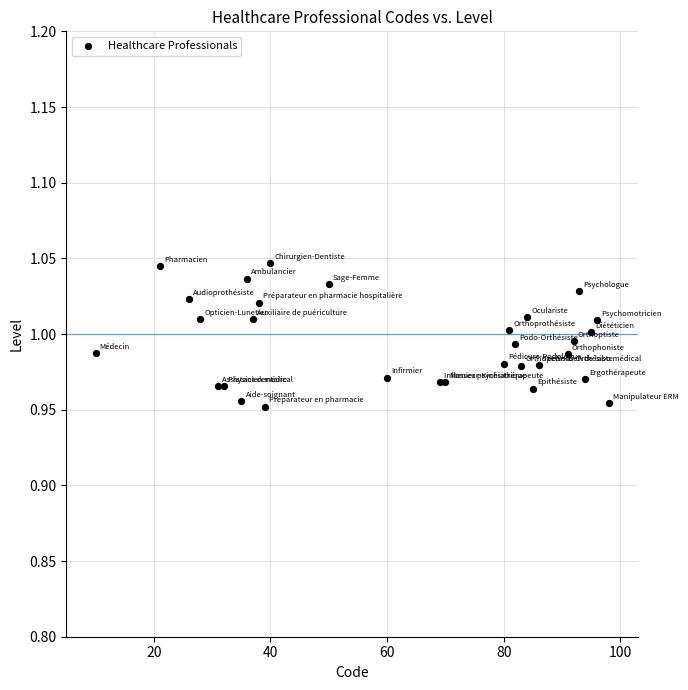

What is the range of X values (max minus min)?

88.0